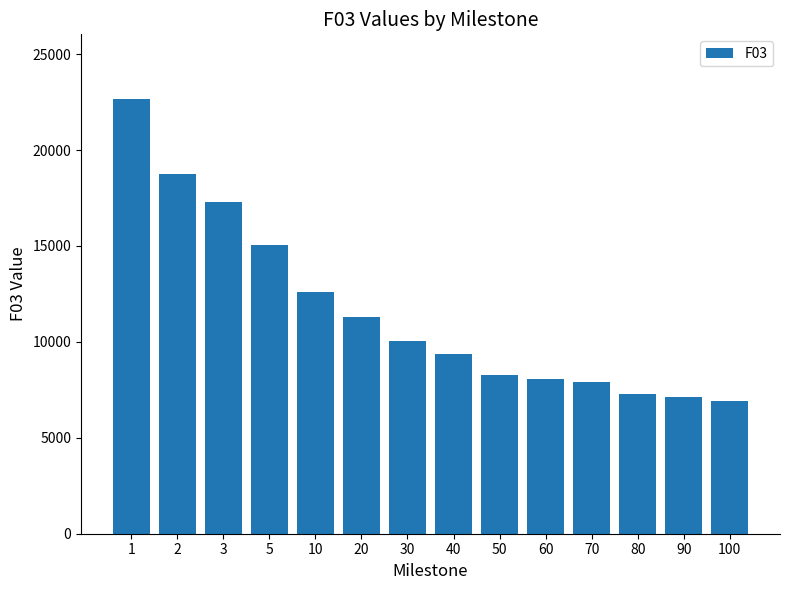

What is the change in value from 2 to 70?

-10824.2